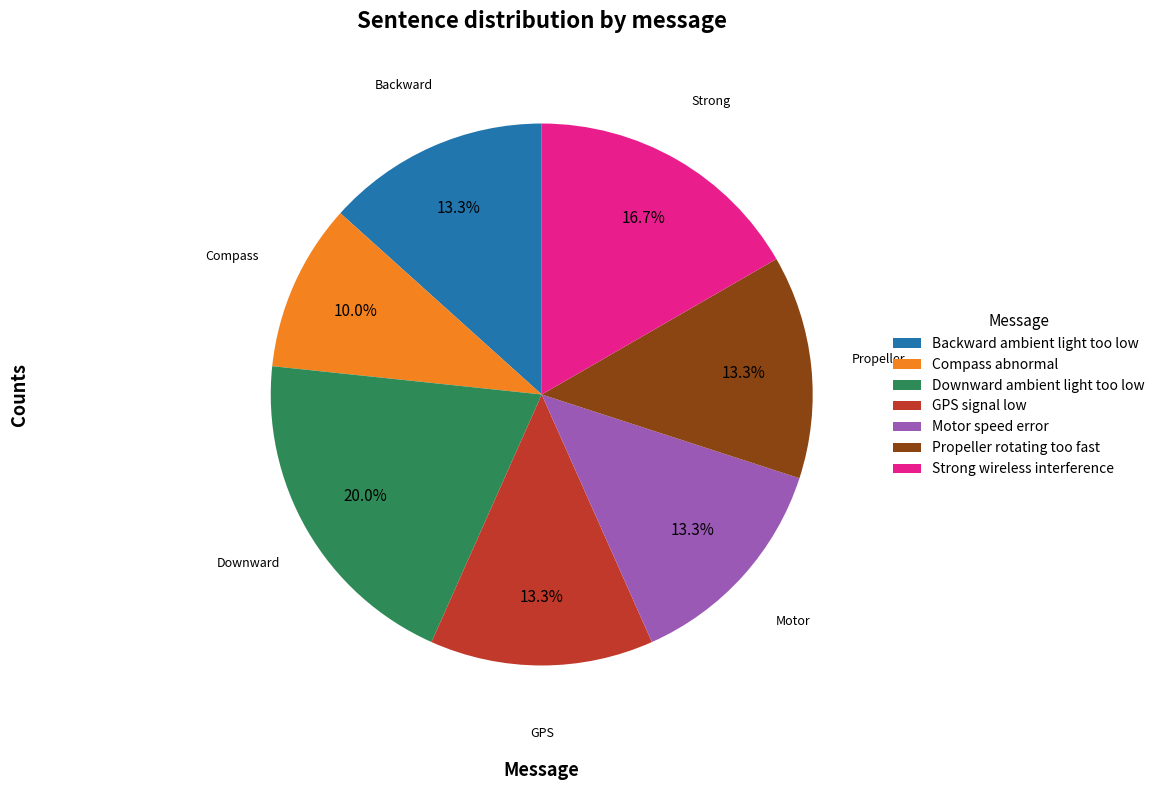

To the nearest percent, what percentage of the pie is Strong wireless interference?

17%